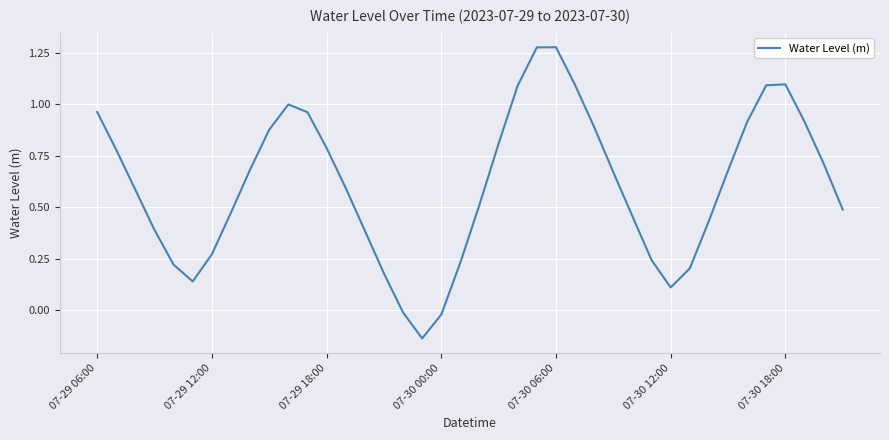

What is the difference between the maximum and minimum values?

1.4